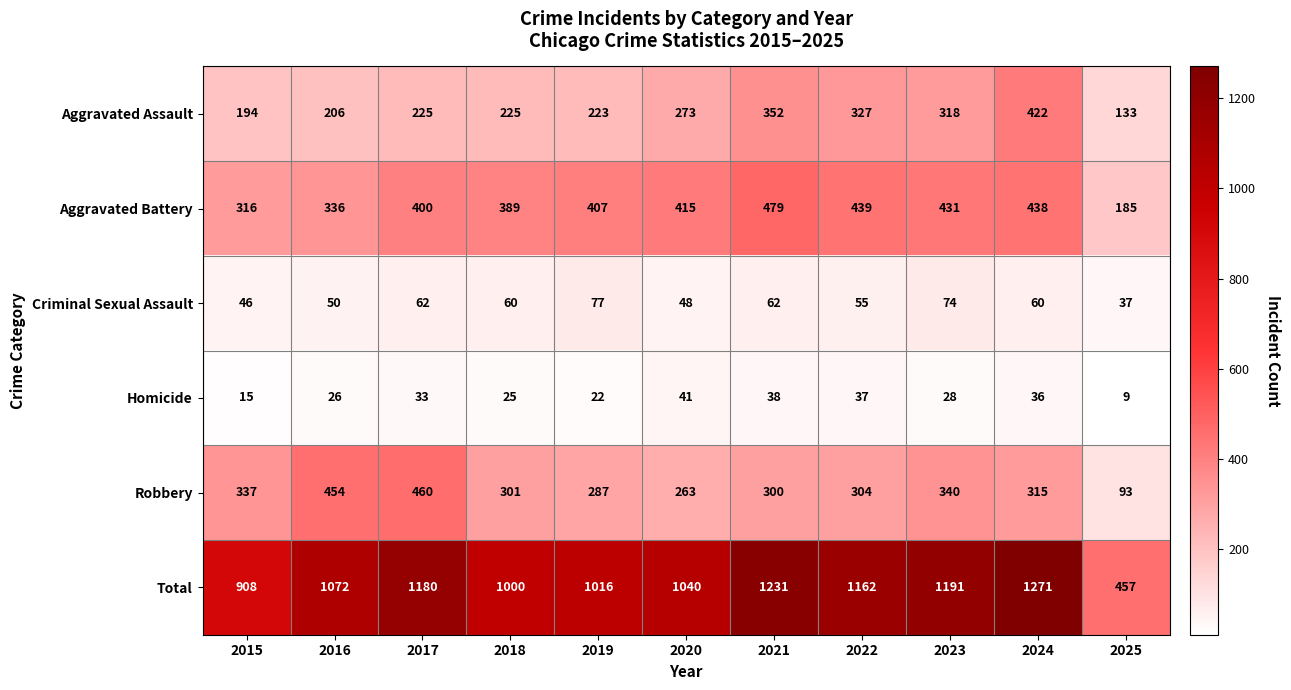

How many distinct data groups are displayed?

6